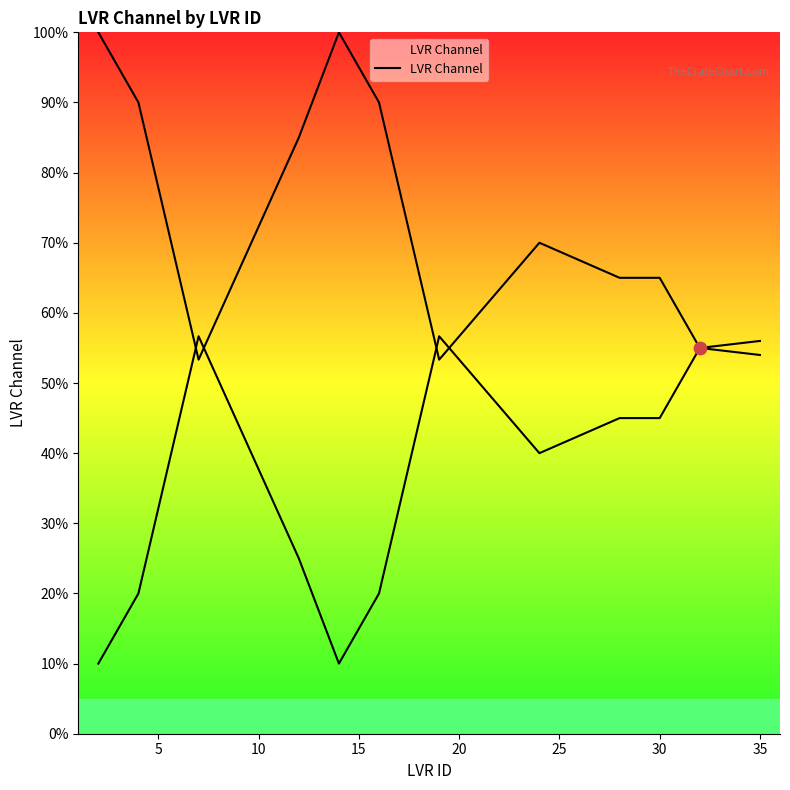

Approximately how many times larger is the value at 9 compared to 10?

0.8